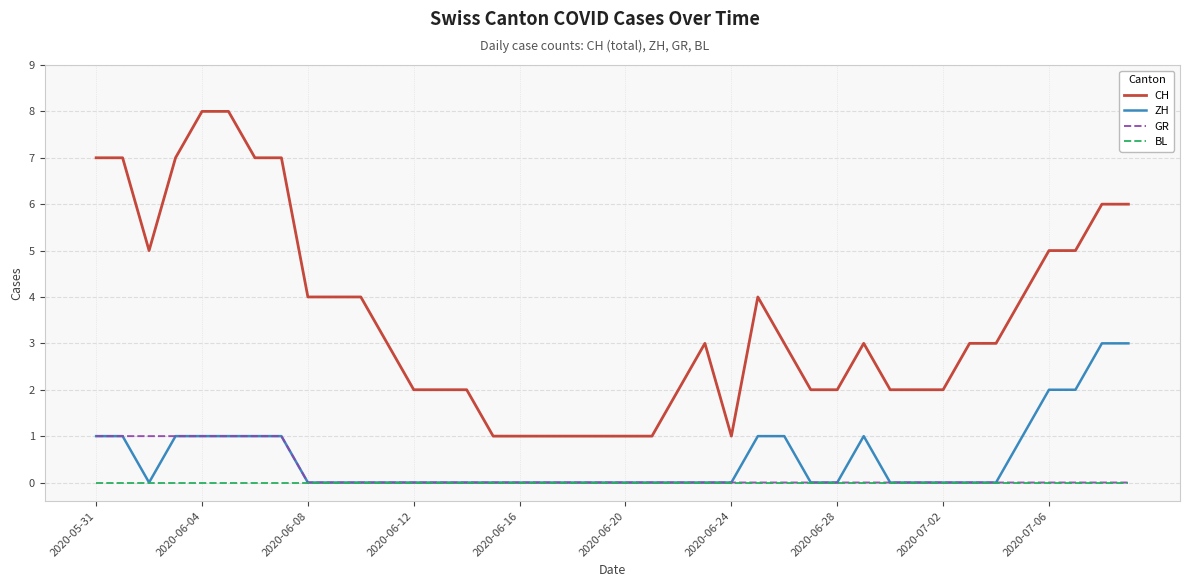

Which series has the largest range (max minus min)?

CH